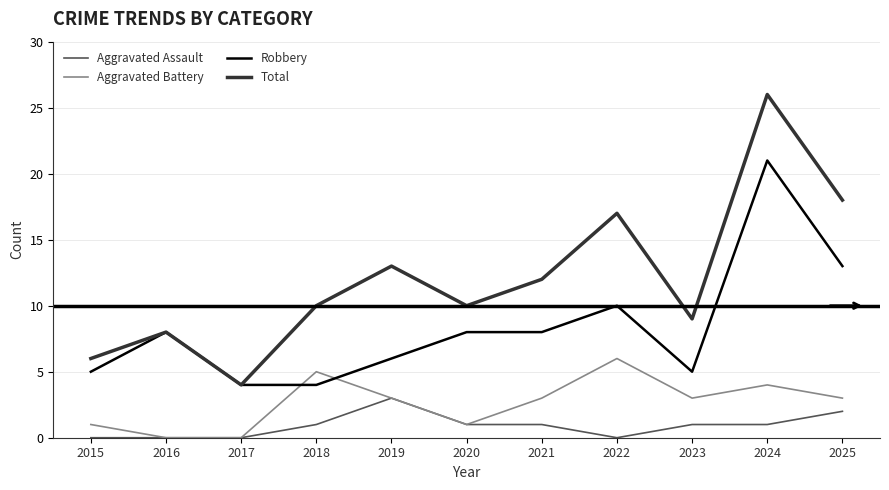

Is it true that Robbery equals 4 at 2020?

False